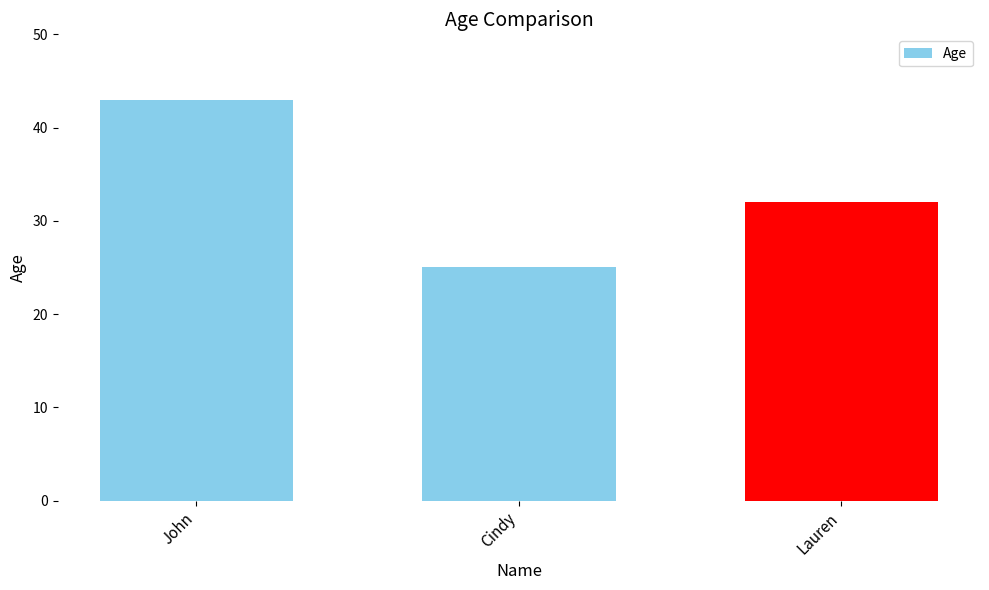

At which label does the data first exceed 32?

John